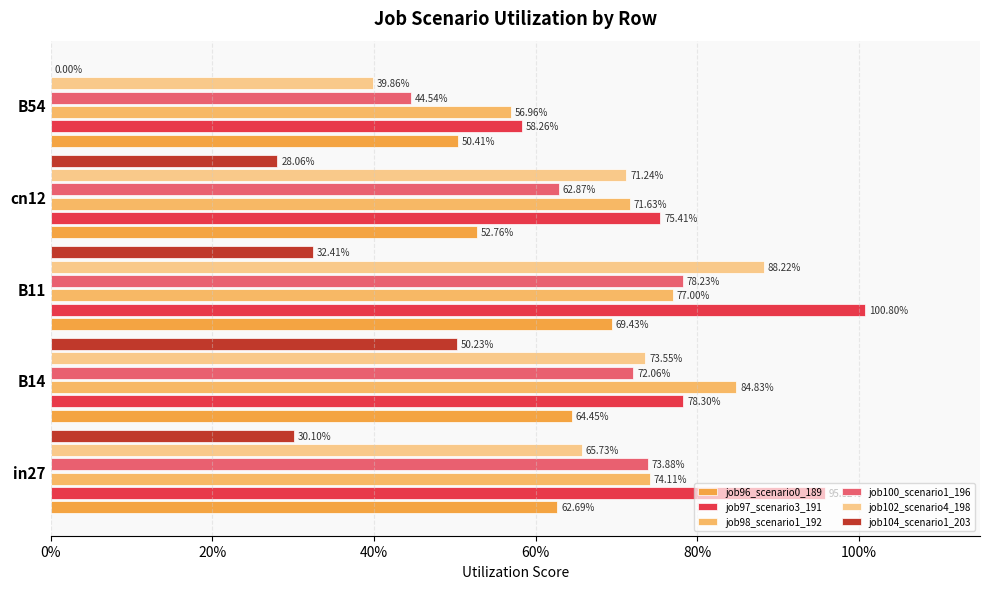

List the series in order of their peak value, lowest first.

job104_scenario1_203, job96_scenario0_189, job100_scenario1_196, job98_scenario1_192, job102_scenario4_198, job97_scenario3_191